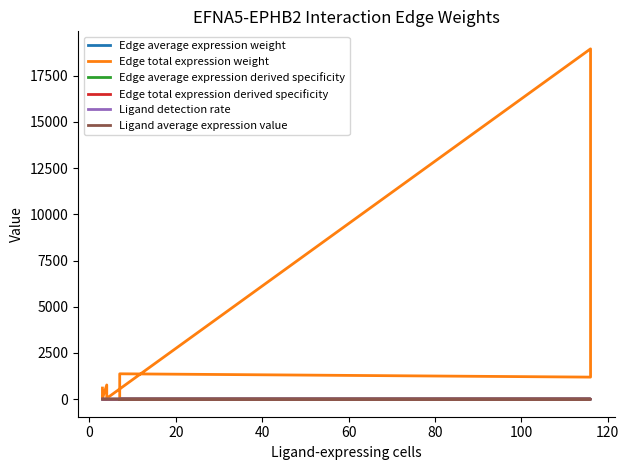

Reading left to right, transcribe all the data shown in this chart.

Edge average expression weight: 0.0	0.0	0.0	0.0	0.1	0.2	0.0	0.0	0.0	0.0	0.0	0.0
Edge total expression weight: 86.6	153.3	1374.3	1194.9	2114.1	18952.5	48.6	86.0	770.8	38.1	67.3	603.7
Edge average expression derived specificity: 0.0	0.0	0.0	0.1	0.2	0.5	0.0	0.0	0.0	0.0	0.0	0.0
Edge total expression derived specificity: 0.0	0.0	0.1	0.0	0.1	0.7	0.0	0.0	0.0	0.0	0.0	0.0
Ligand detection rate: 0.0	0.0	0.0	0.6	0.6	0.6	0.0	0.0	0.0	0.0	0.0	0.0
Ligand average expression value: 0.1	0.1	0.1	0.8	0.8	0.8	0.0	0.0	0.0	0.0	0.0	0.0